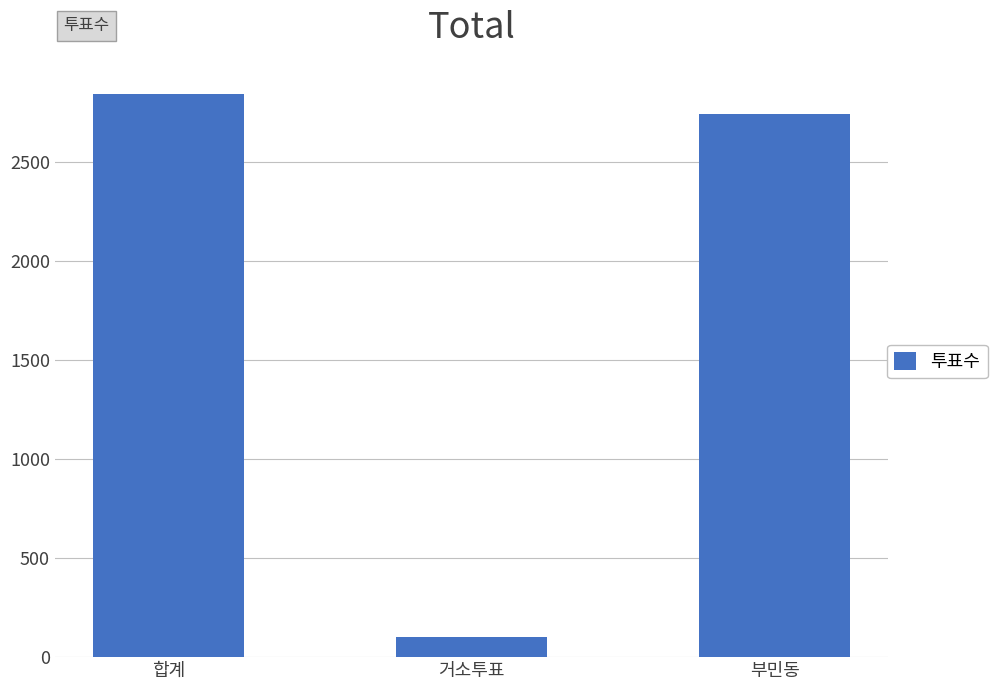

The value at 부민동 is 4085. True or false?

False